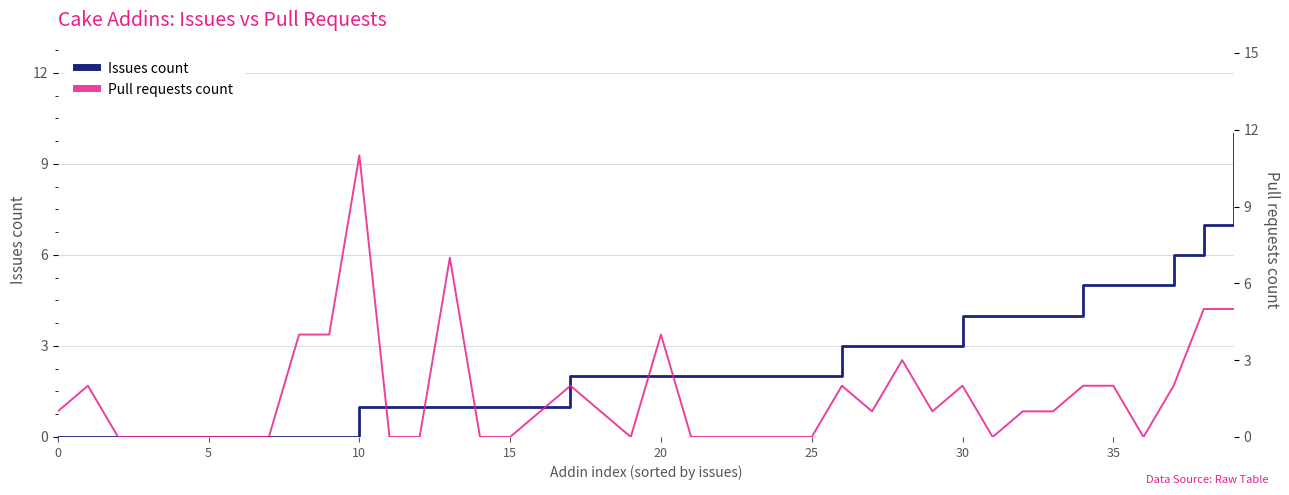

What are all the series names shown in the legend?

Issues count, Pull requests count